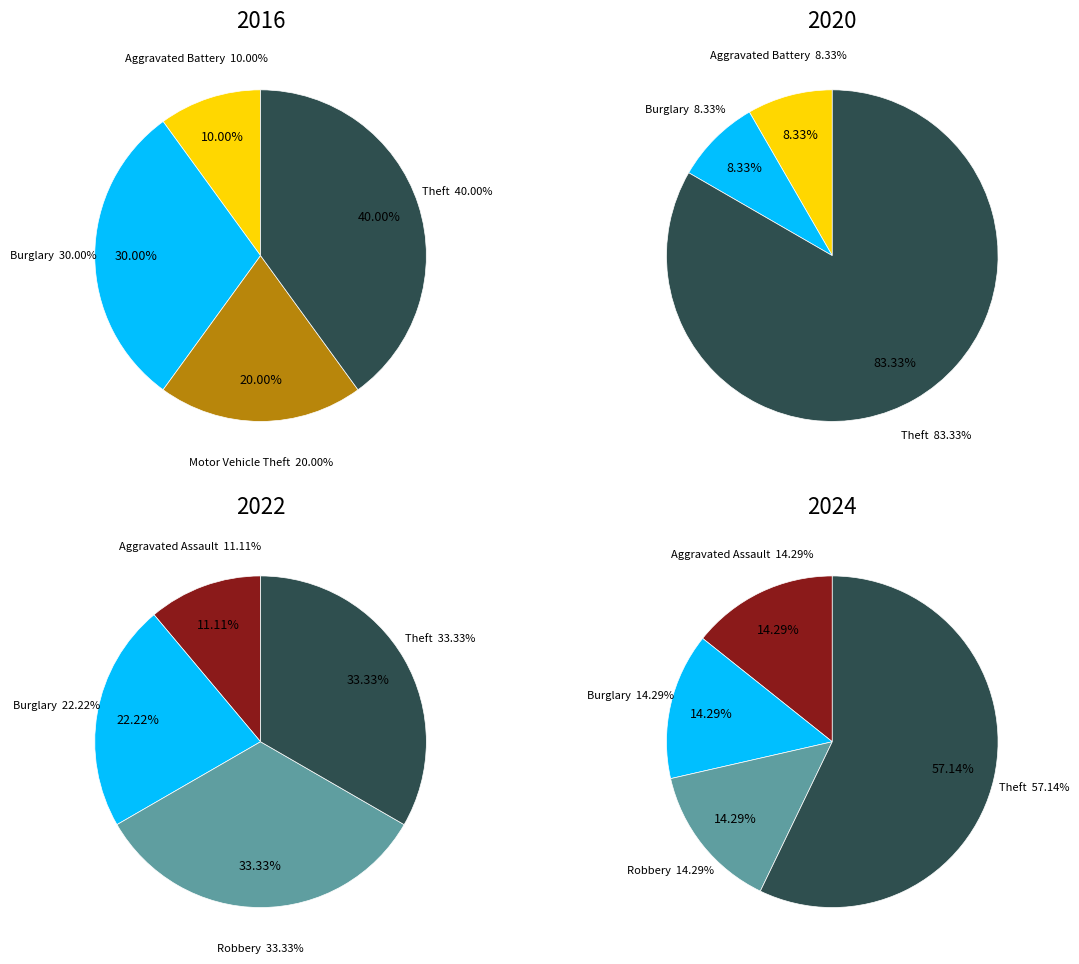

True or false: 6 accounts for 45% of the total.

False